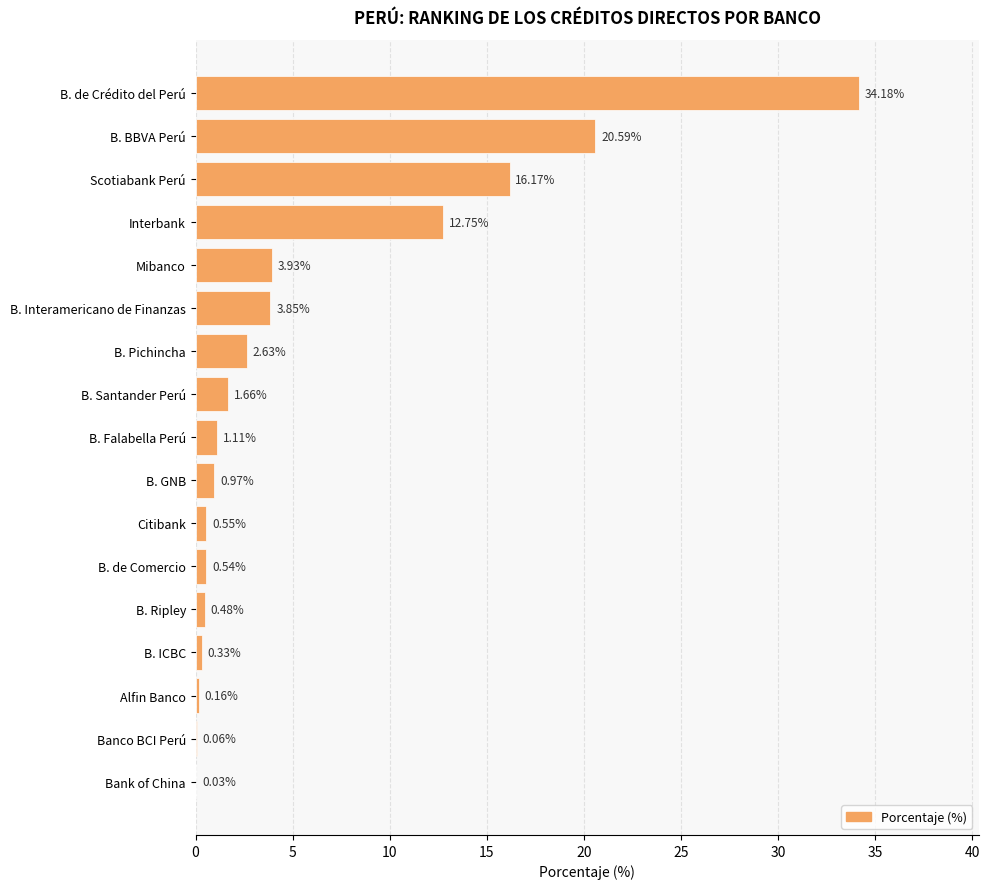

Between B. Pichincha and Alfin Banco, which is larger?

B. Pichincha